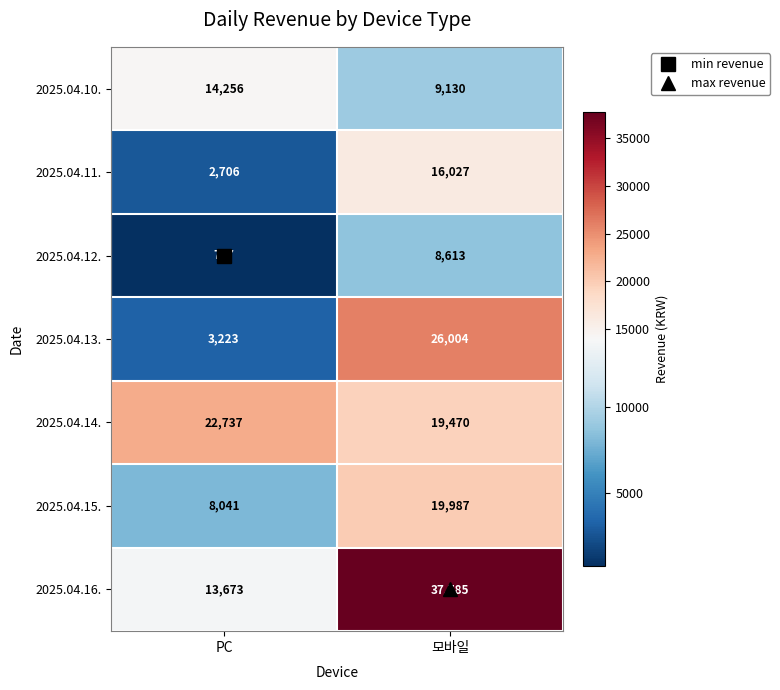

How many categories are shown in the chart?

2